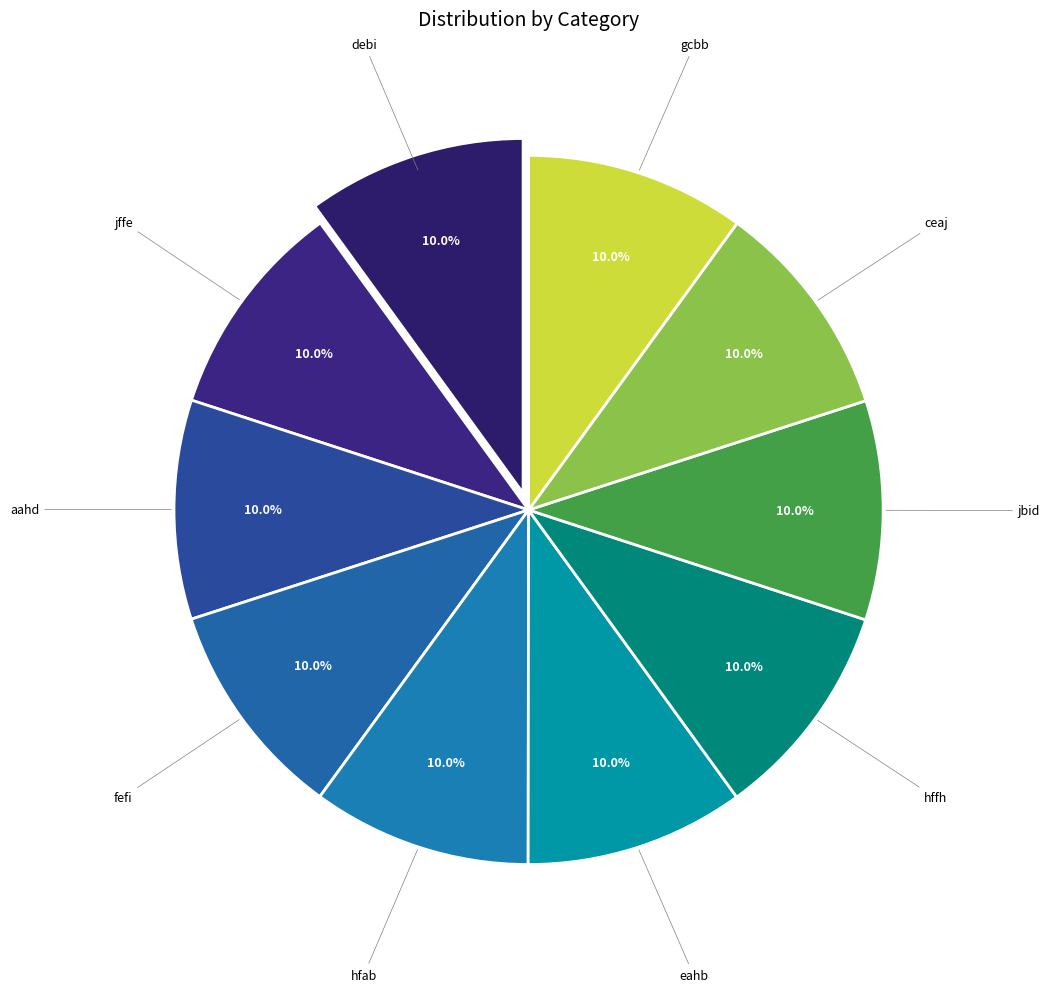

How many segments does this pie chart have?

10